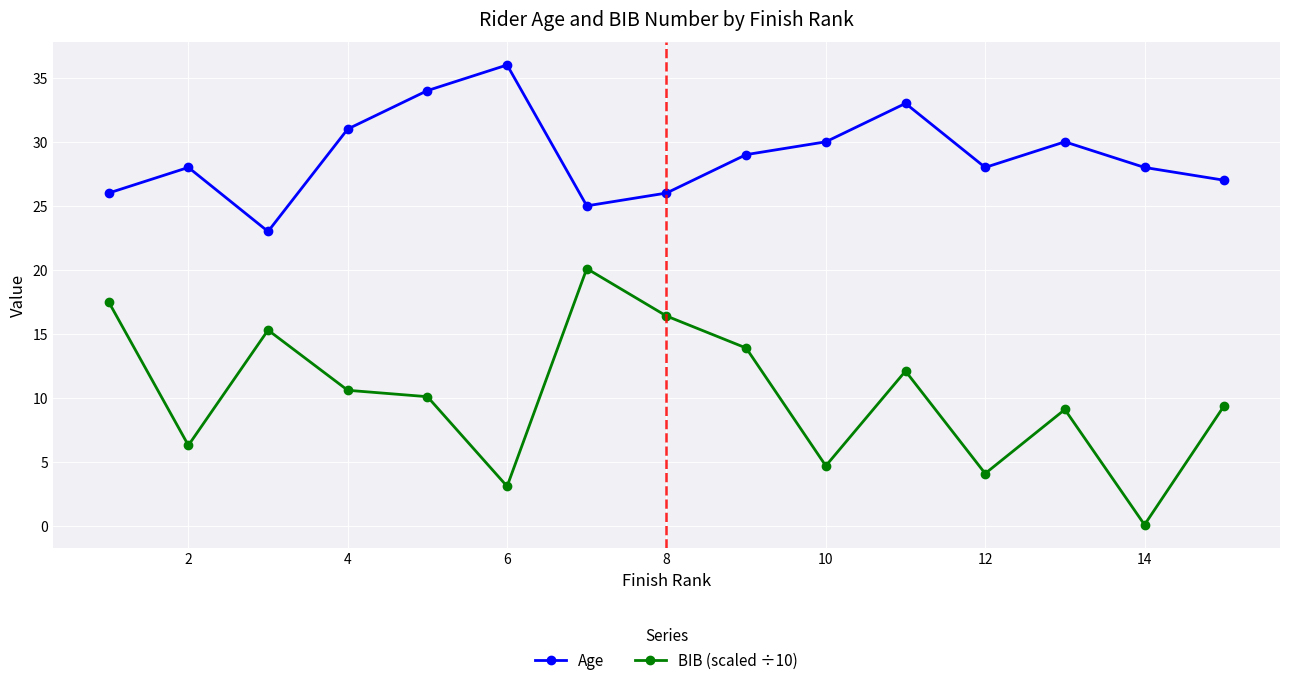

Does the chart display data point markers on the line(s)?

Yes